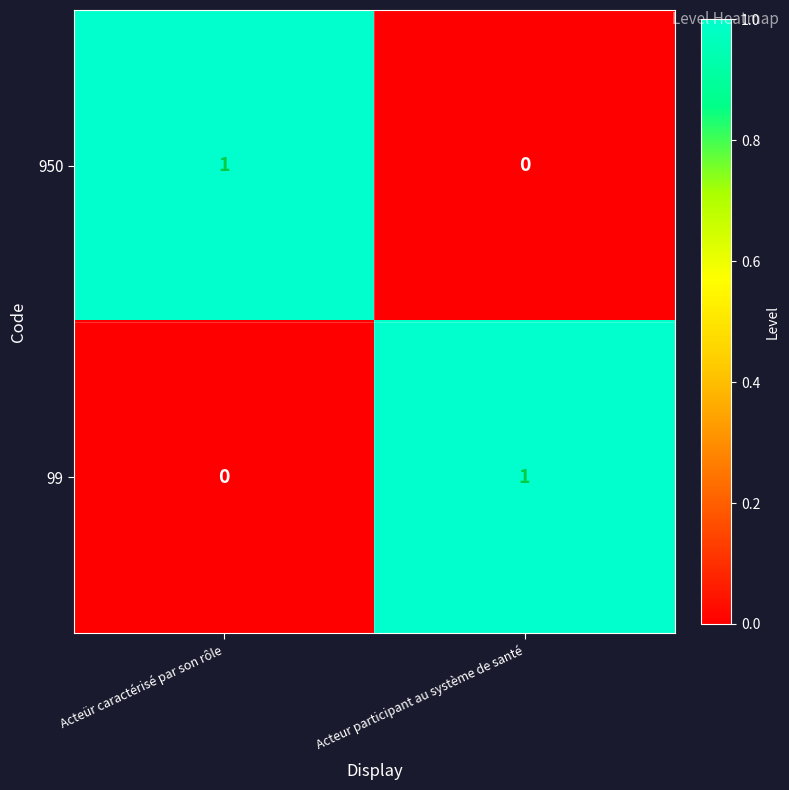

Count the number of categories in the chart.

2